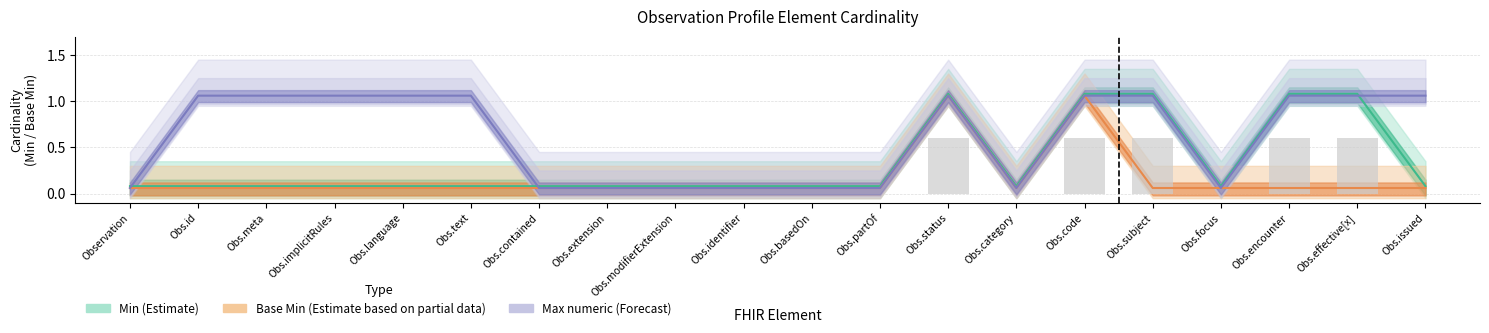

Rank the series by their average value, from highest to lowest.

Max numeric (Forecast), Min (Estimate), Base Min (Estimate based on partial data)